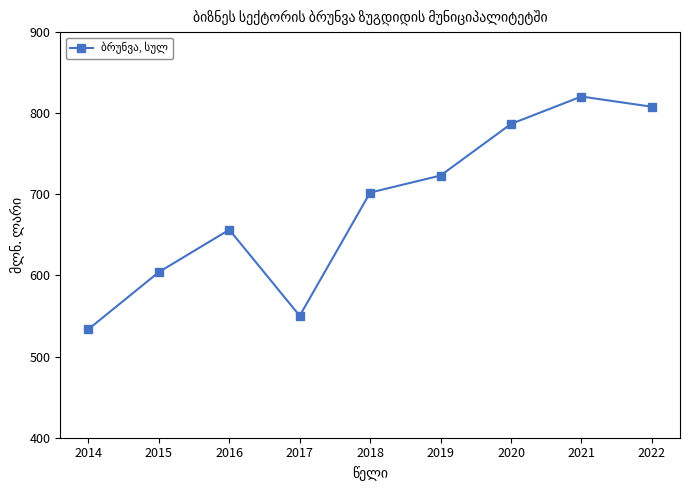

Rank the categories by value from lowest to highest.

2014, 2017, 2015, 2016, 2018, 2019, 2020, 2022, 2021